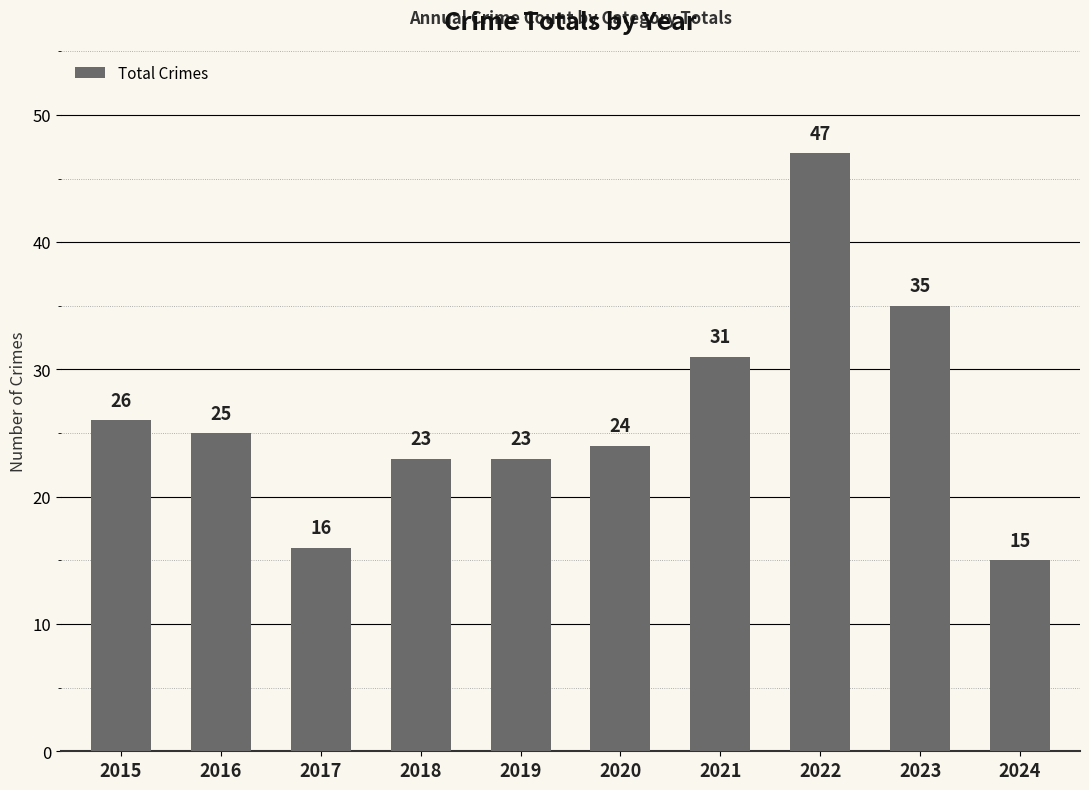

Reading left to right, list all the values displayed in this chart.

26	25	16	23	23	24	31	47	35	15